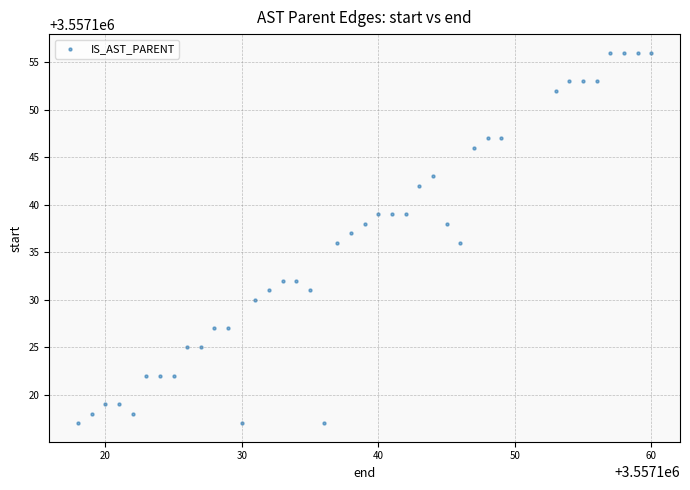

What is the range of Y values (max minus min)?

39